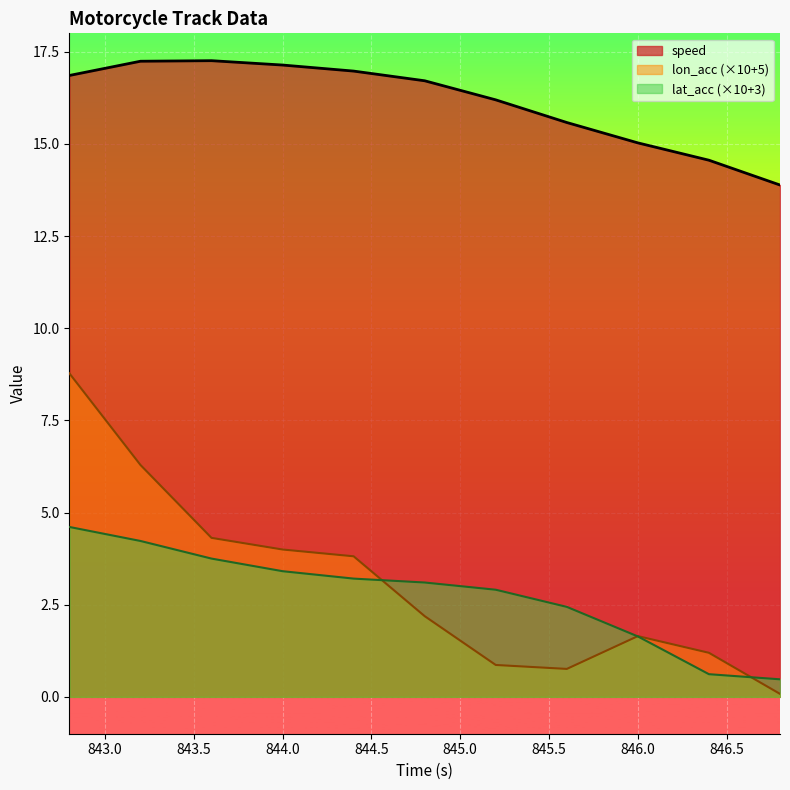

At which category does speed reach its first local peak?

843.6